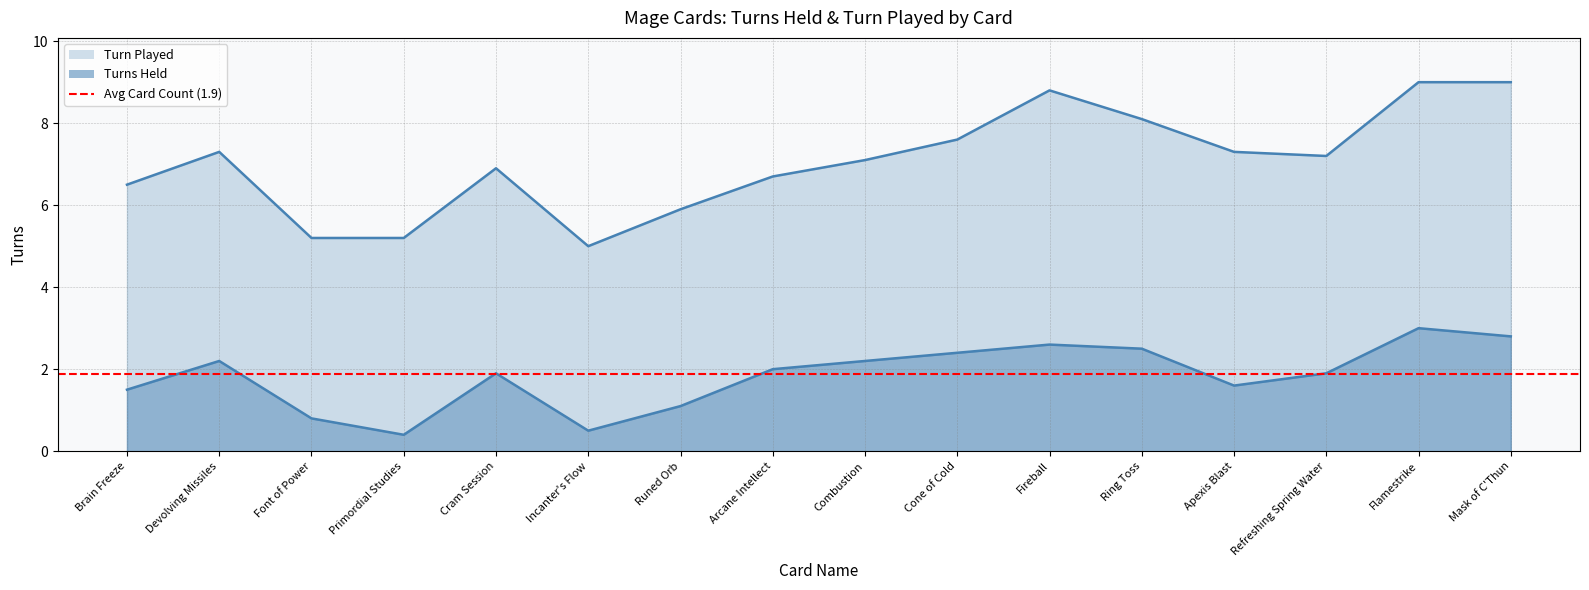

True or false: Turns Held and Turn Played intersect in this chart.

False